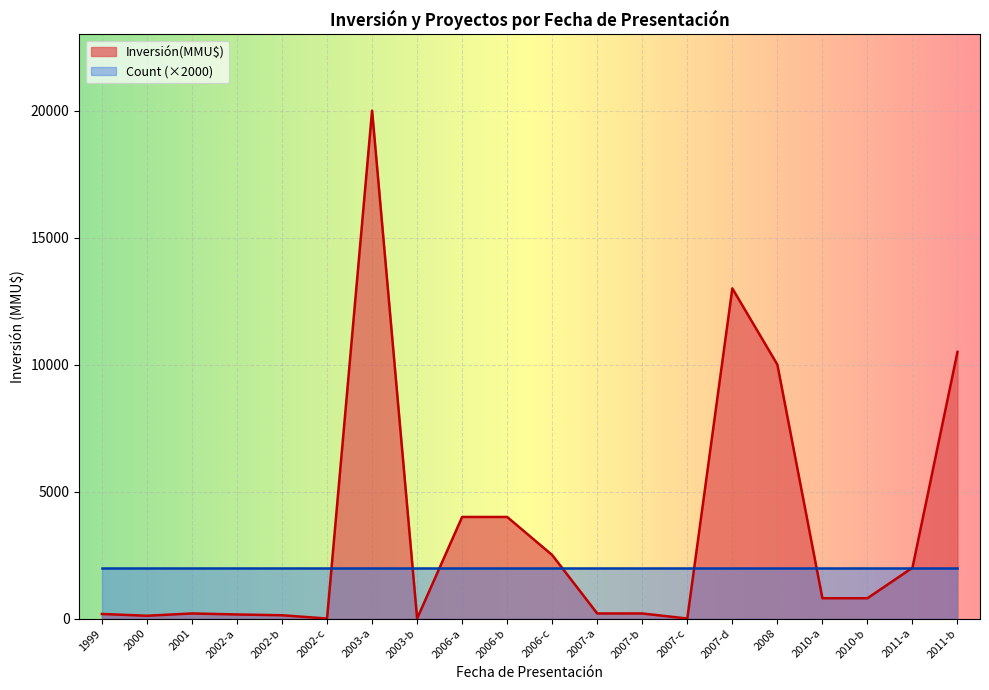

Rank the categories by value from lowest to highest.

2002-c, 2003-b, 2007-c, 2000, 2002-b, 2002-a, 1999, 2001, 2007-a, 2007-b, 2010-a, 2010-b, 2011-a, 2006-c, 2006-a, 2006-b, 2008, 2011-b, 2007-d, 2003-a